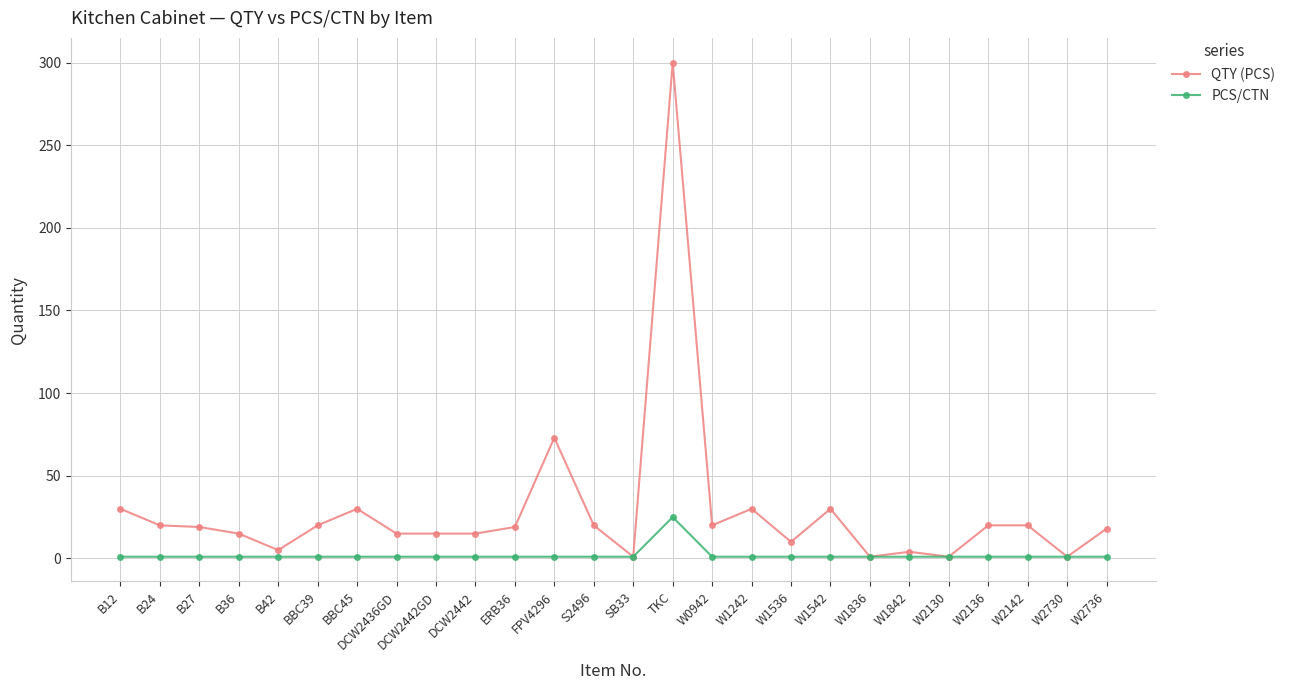

At W1542, list the series in order from smallest to largest.

PCS/CTN, QTY (PCS)